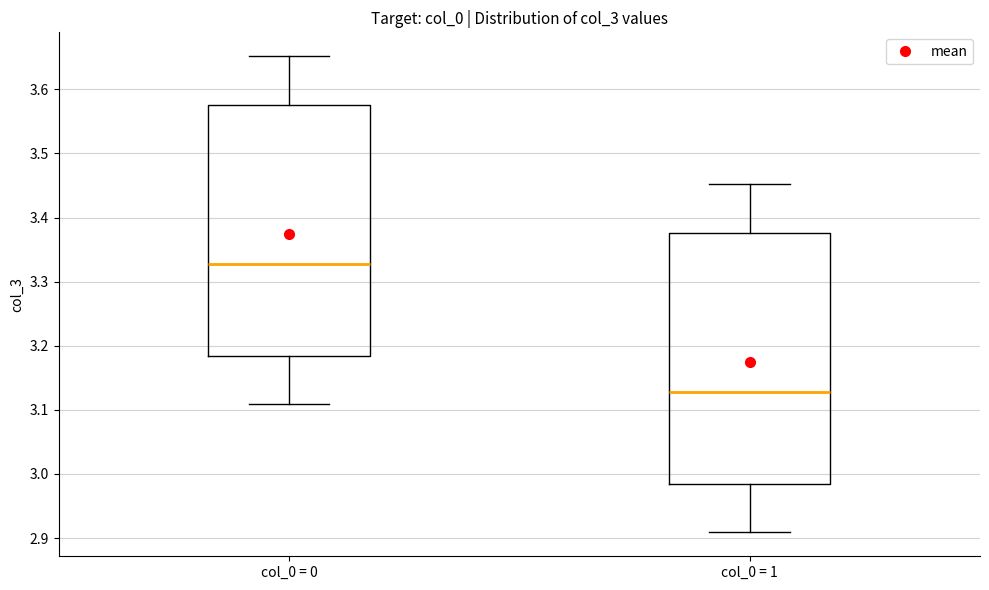

Where does the median line of the box for col_0 = 1 sit on the y-axis? The values are not printed on the chart, so give them approximately, as read against the axis.

3.13